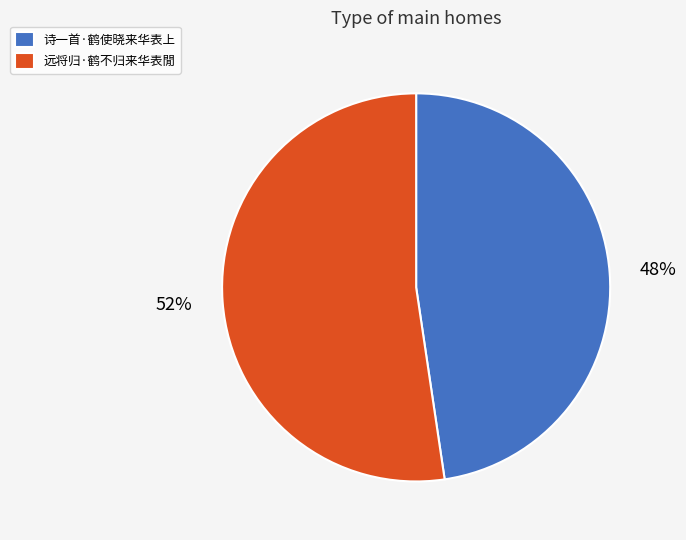

Approximately how many times larger is the value at 远将归·鹤不归来华表閒 compared to 诗一首·鹤使晓来华表上?

1.1